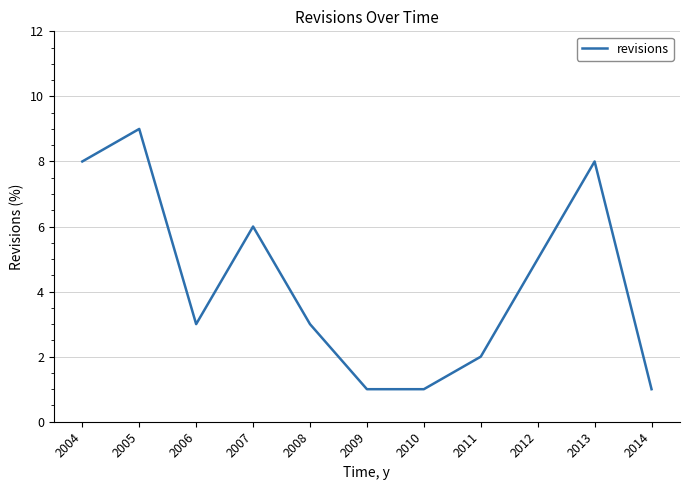

Which has a higher value, 2004 or 2006?

2004